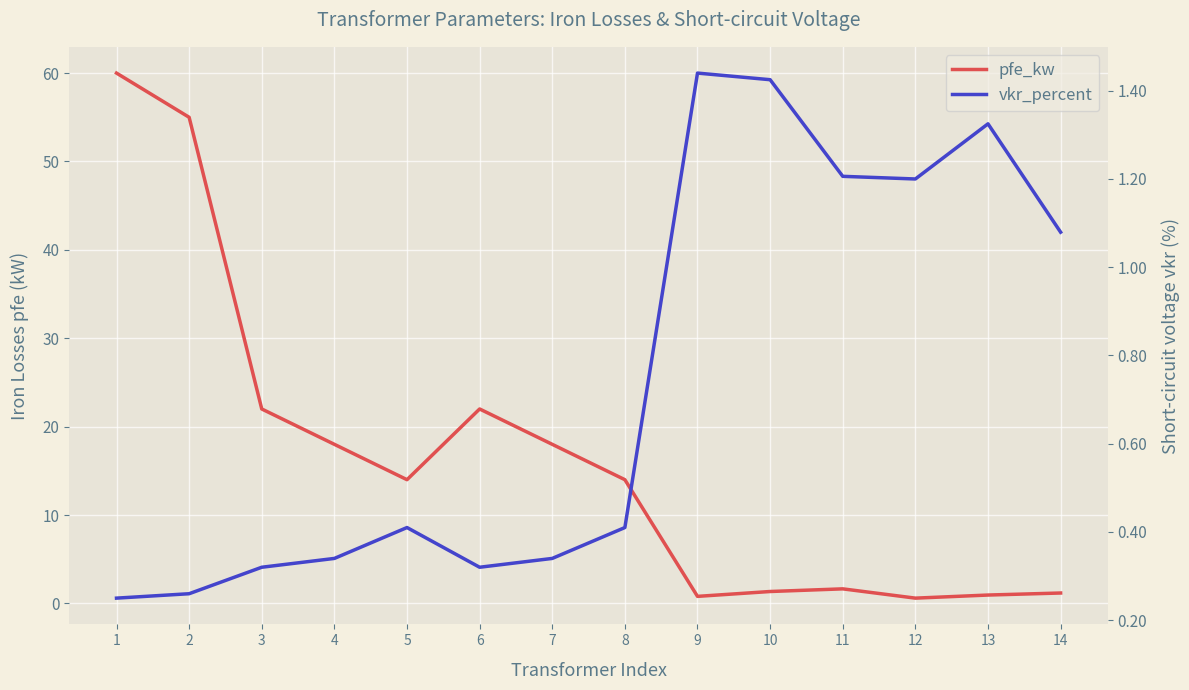

List the series in order of their overall mean, highest first.

pfe_kw, vkr_percent